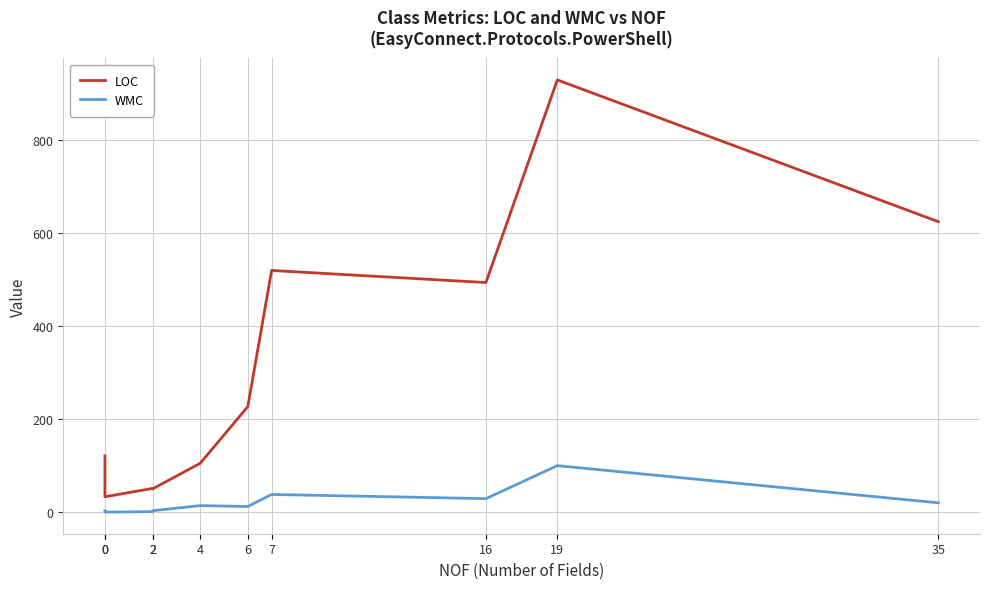

The LOC series shows 66 at 2. True or false?

False